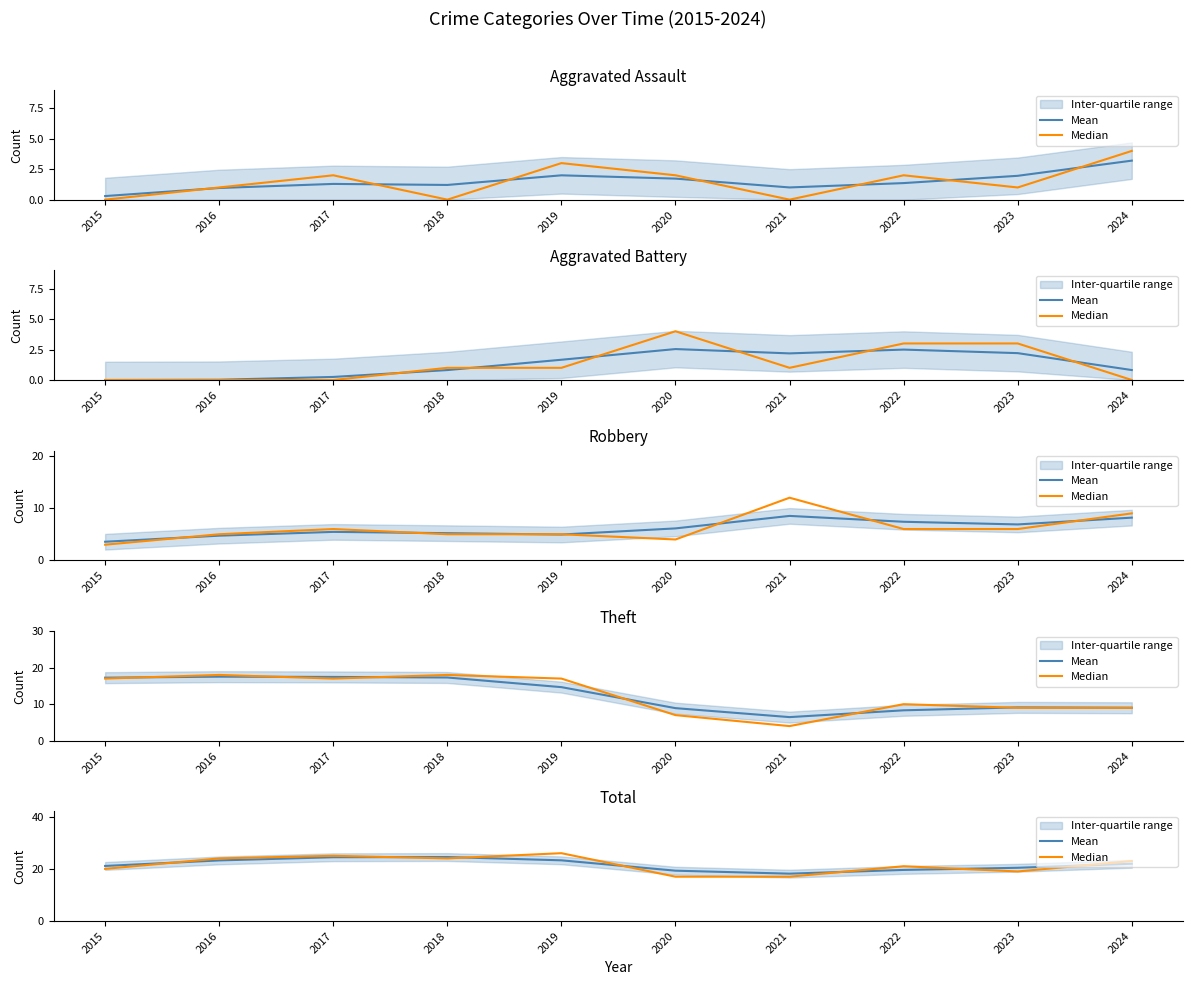

What is the spread (max minus min) of values at 2020?

2.3